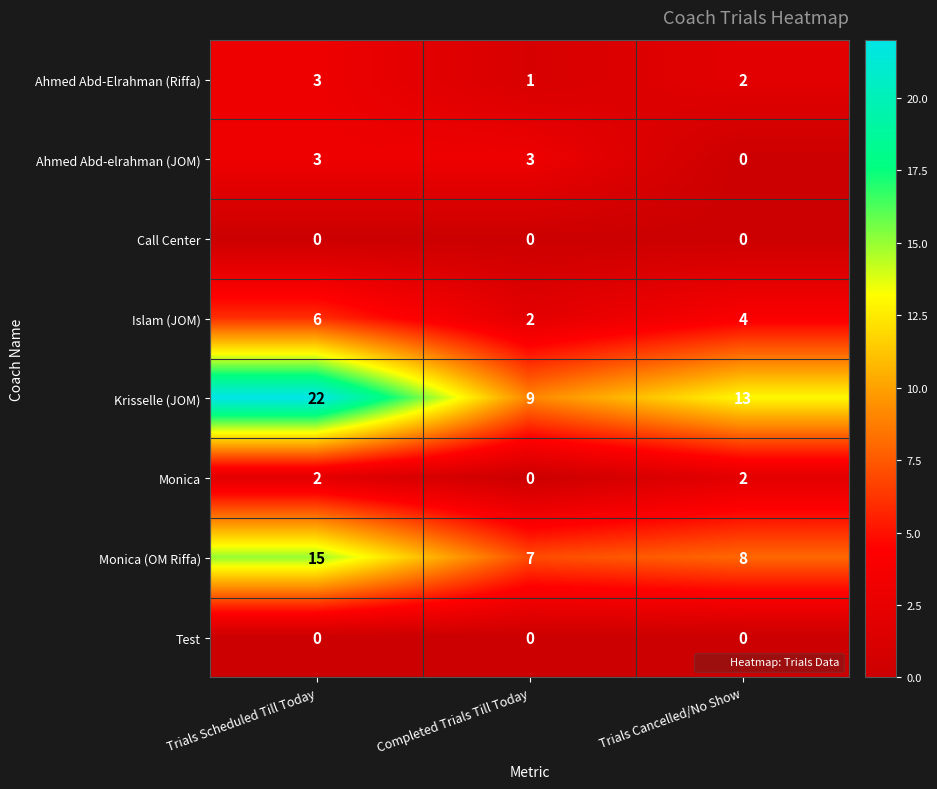

List the labels in order of Ahmed Abd-Elrahman (Riffa) value, largest first.

Trials Scheduled Till Today, Trials Cancelled/No Show, Completed Trials Till Today